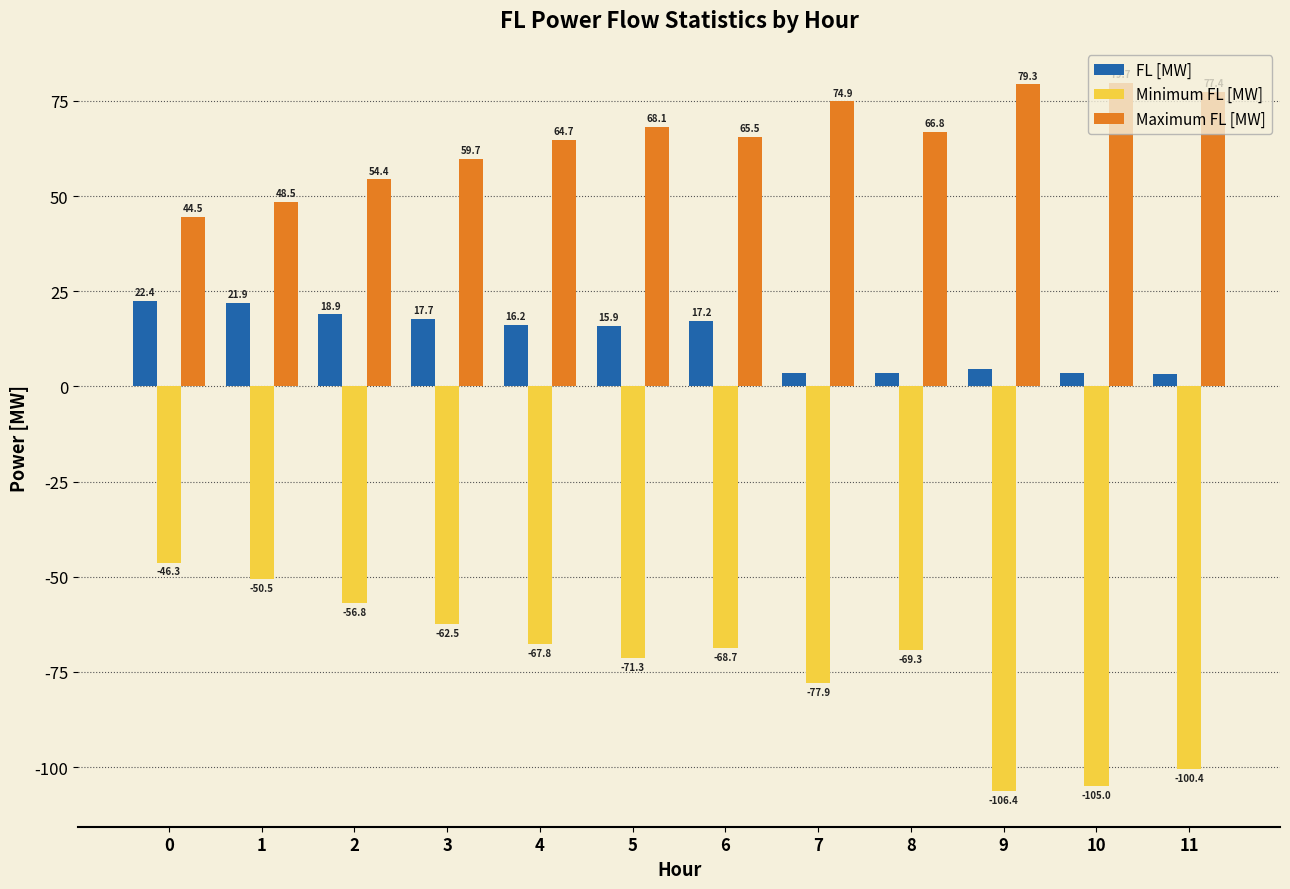

What is the lowest value of the Maximum FL [MW] series?

44.5